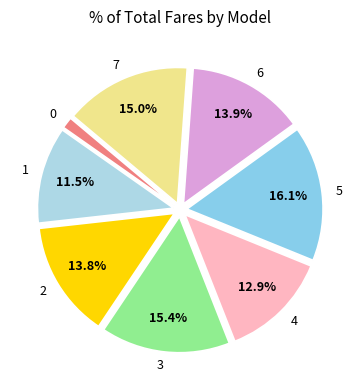

To the nearest percent, what percentage of the pie is 2?

14%